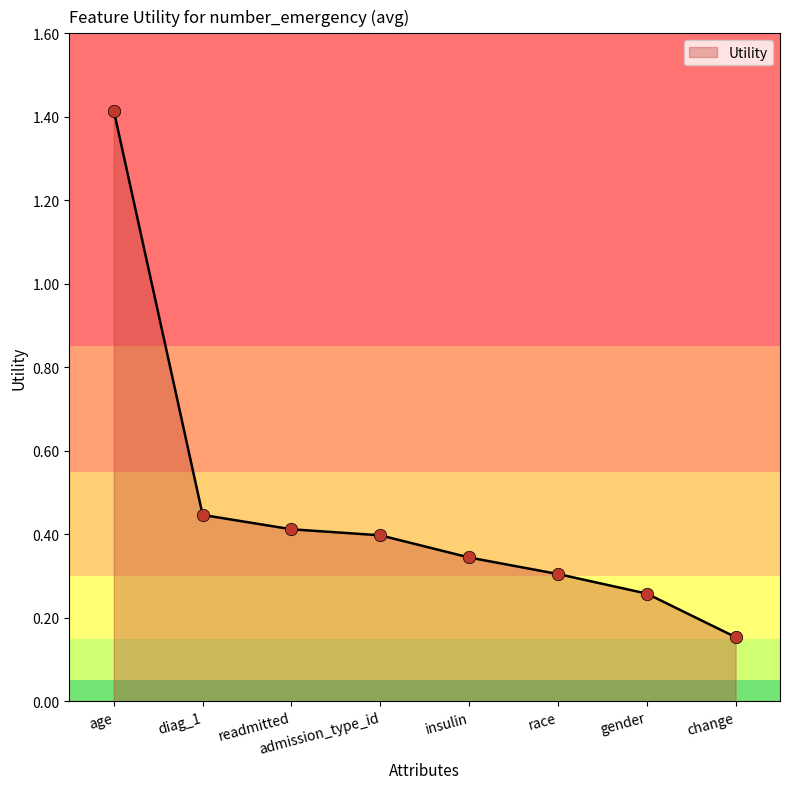

Which has a higher value, insulin or diag_1?

diag_1